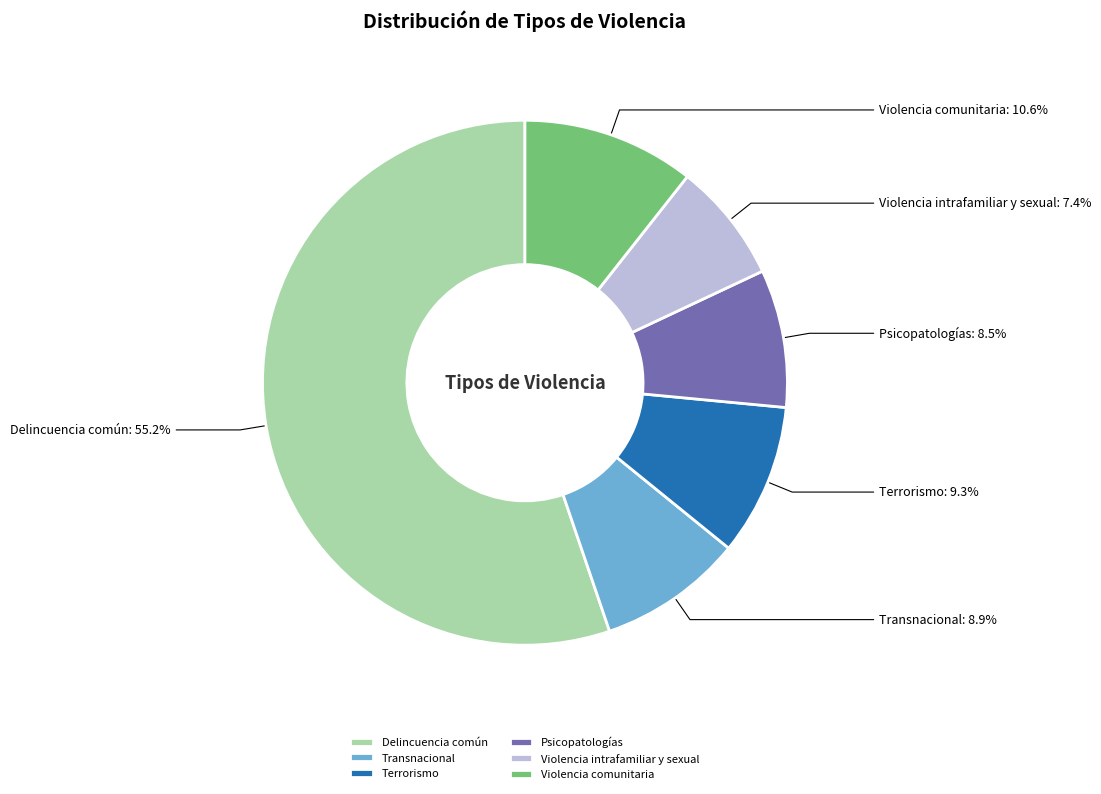

To the nearest percent, what is the combined percentage of Terrorismo and Transnacional?

18%